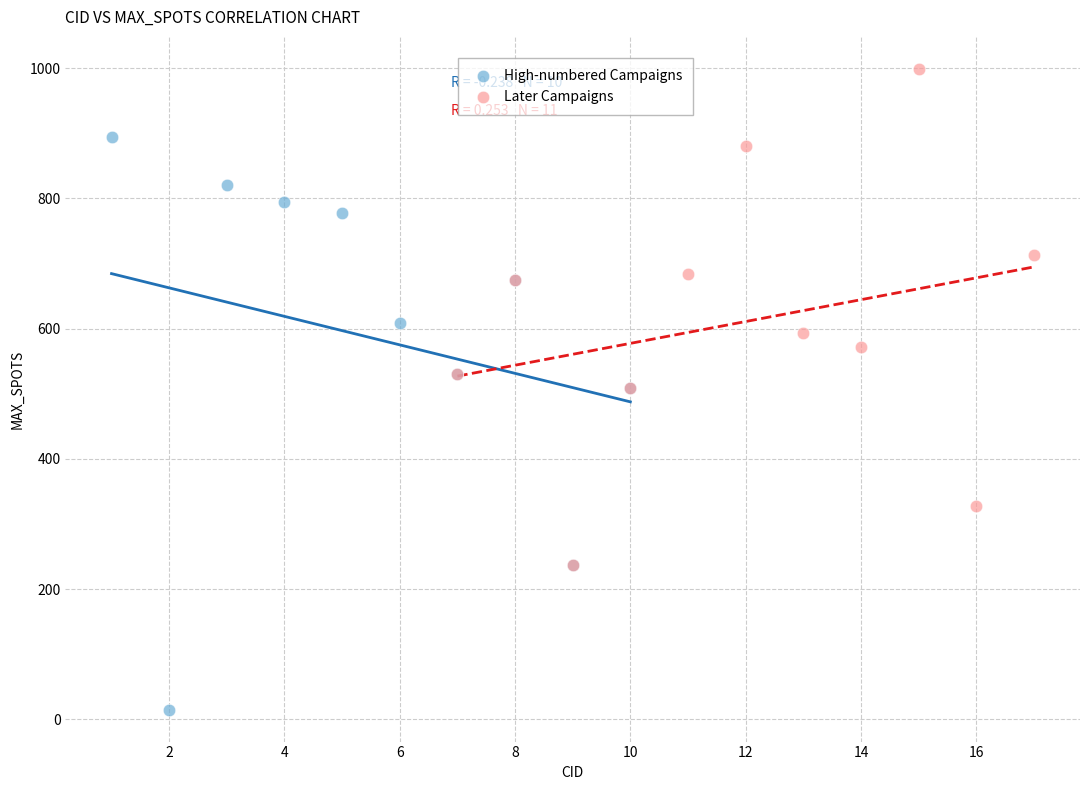

Which series reaches the maximum Y coordinate?

Later Campaigns